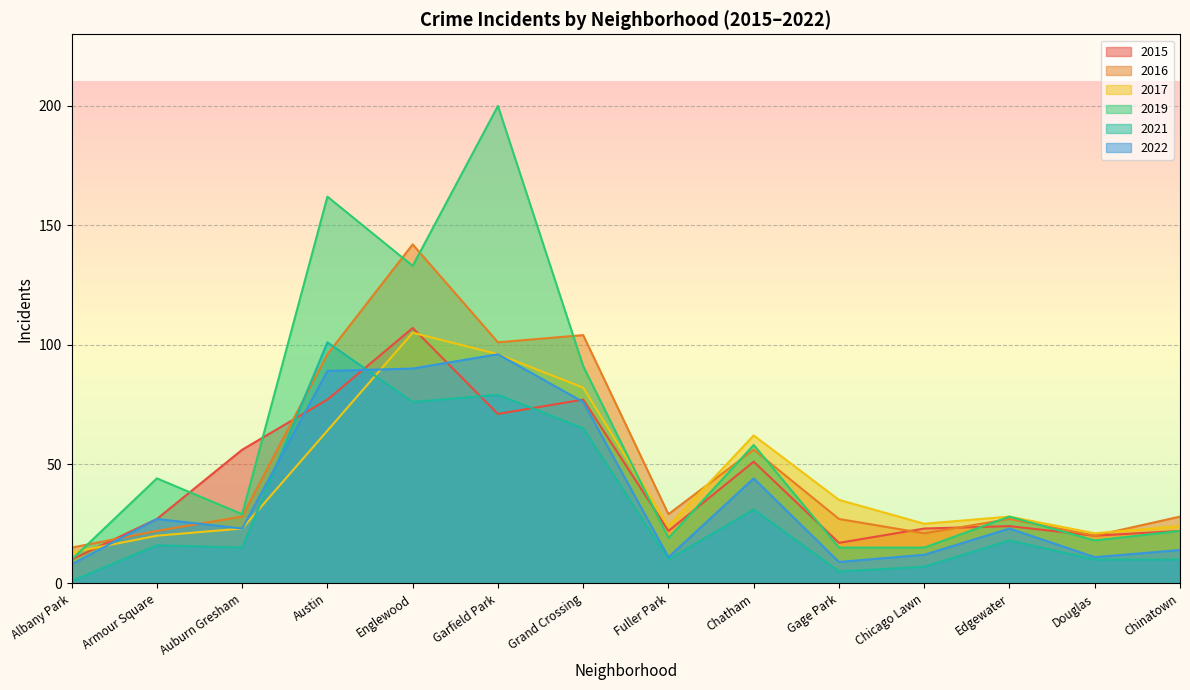

Which series has the largest total across all categories?

2019